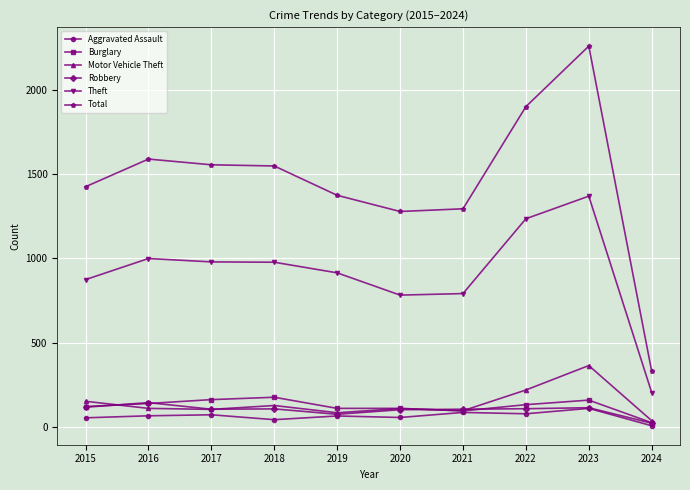

What is the approximate value of Aggravated Assault at 2018?

43